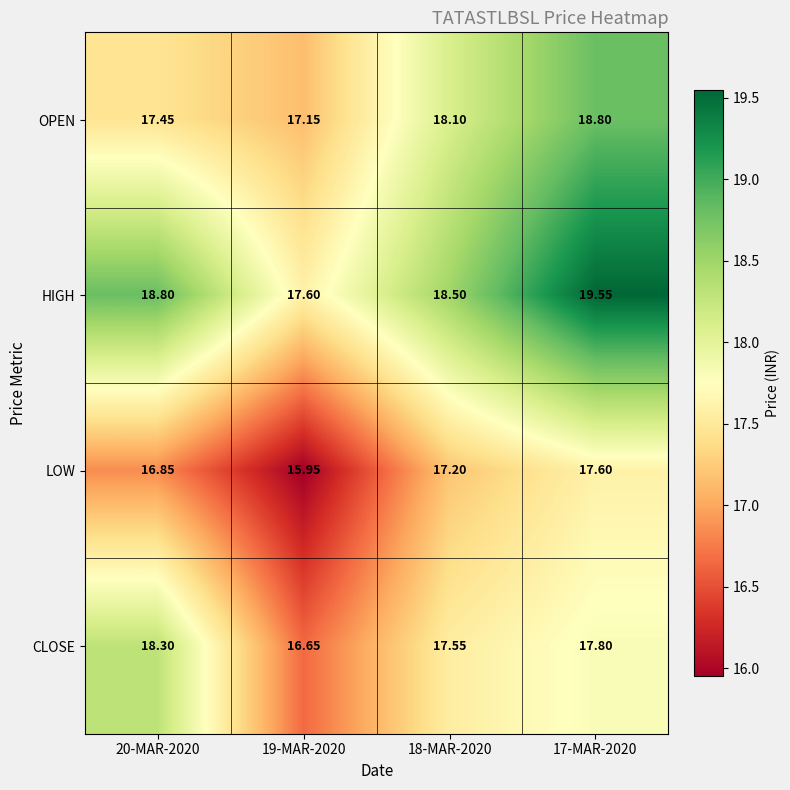

Between 19-MAR-2020 and 18-MAR-2020, which series saw the biggest shift?

LOW